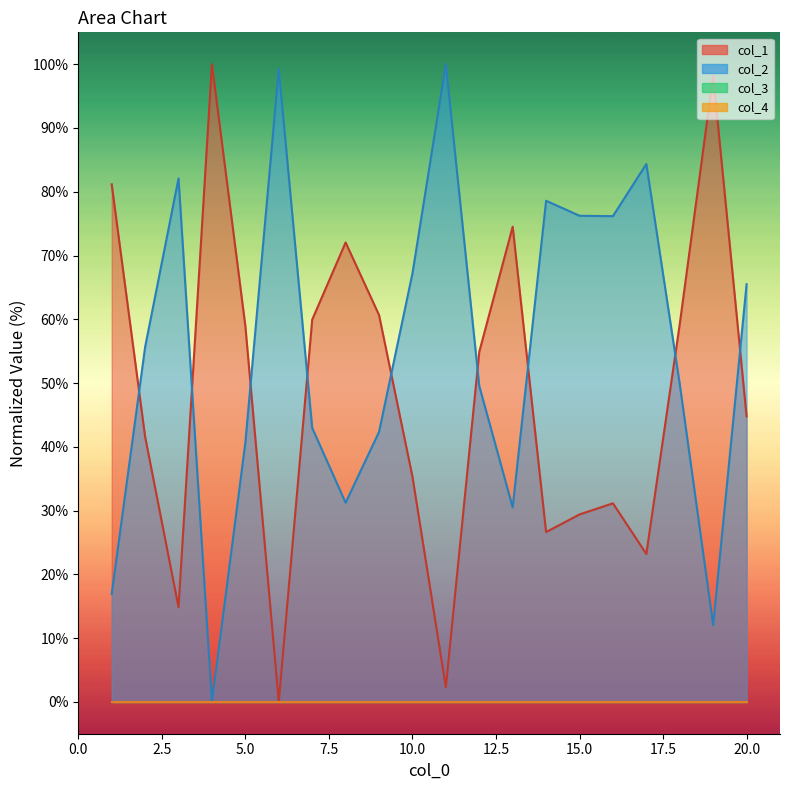

Is the value of col_1 at 2 greater than the value of col_2 at 8?

Yes